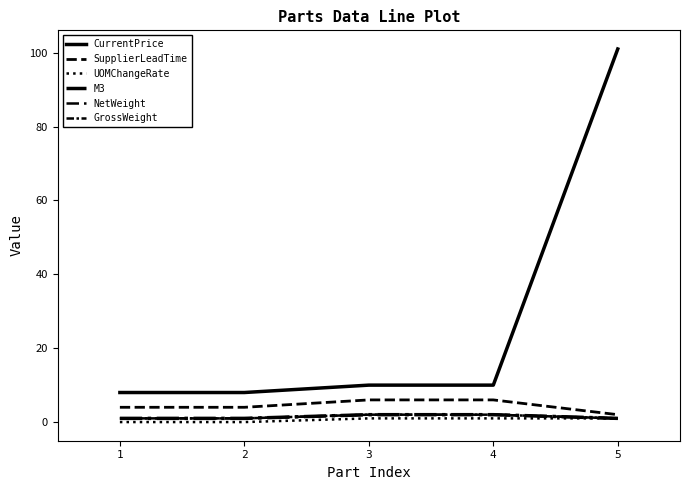

Does the chart have visible grid lines?

No